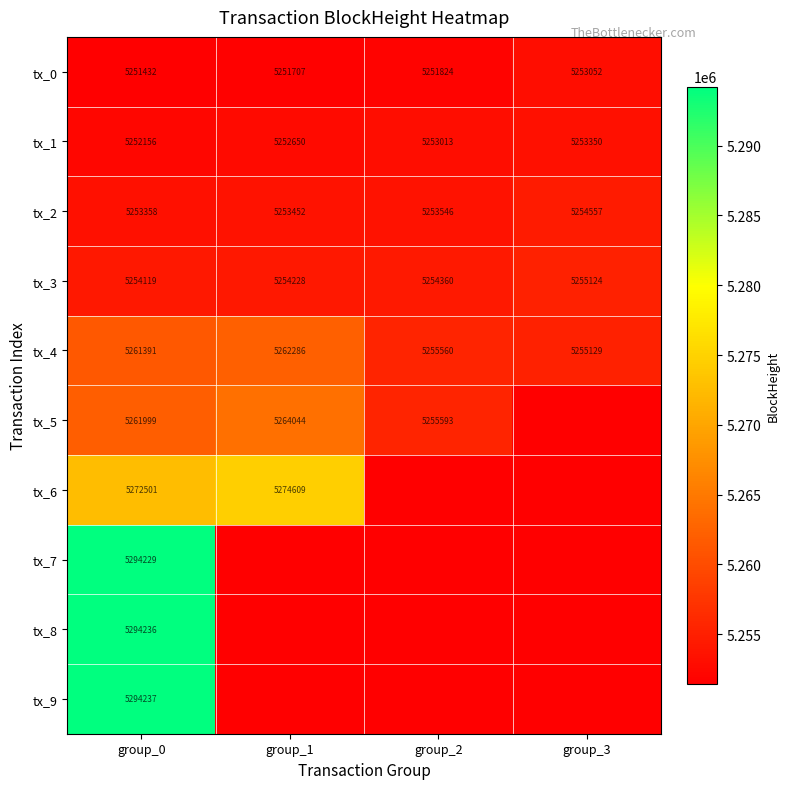

Count the number of data series in this chart.

10